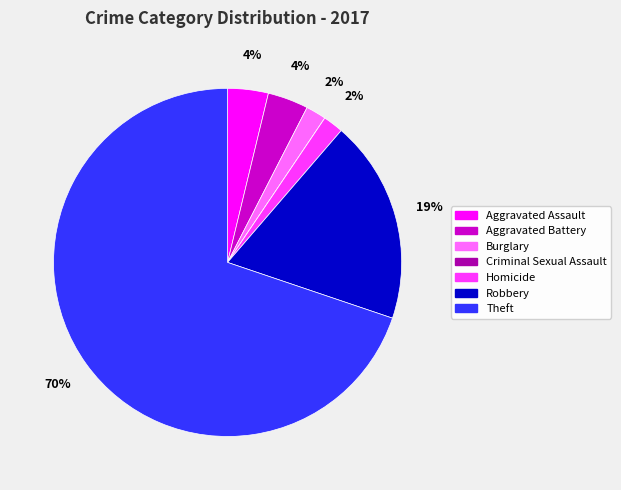

Is it true that Robbery is 19% of the pie?

True